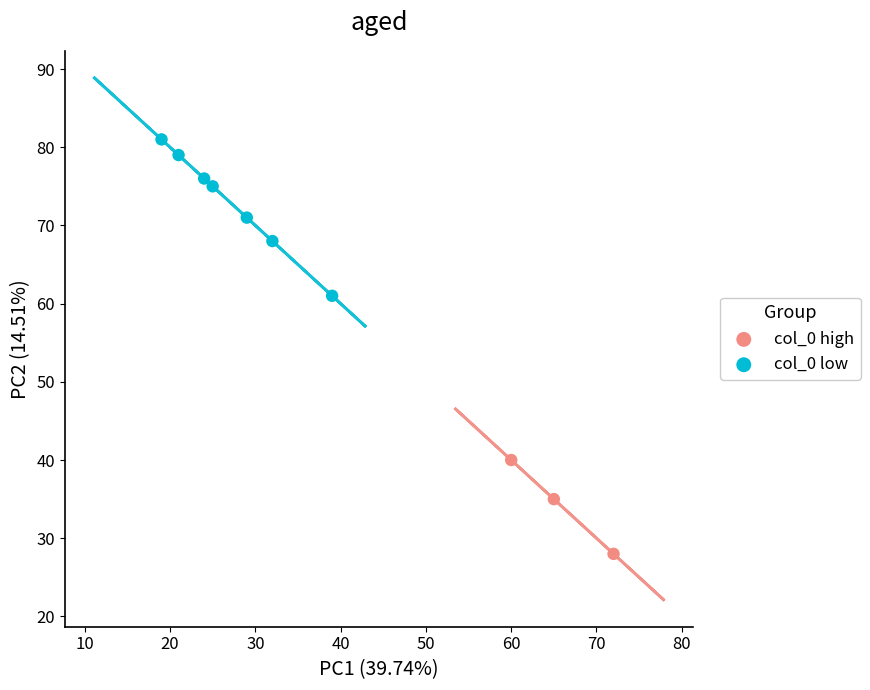

Which series contains the highest Y value?

col_0 low